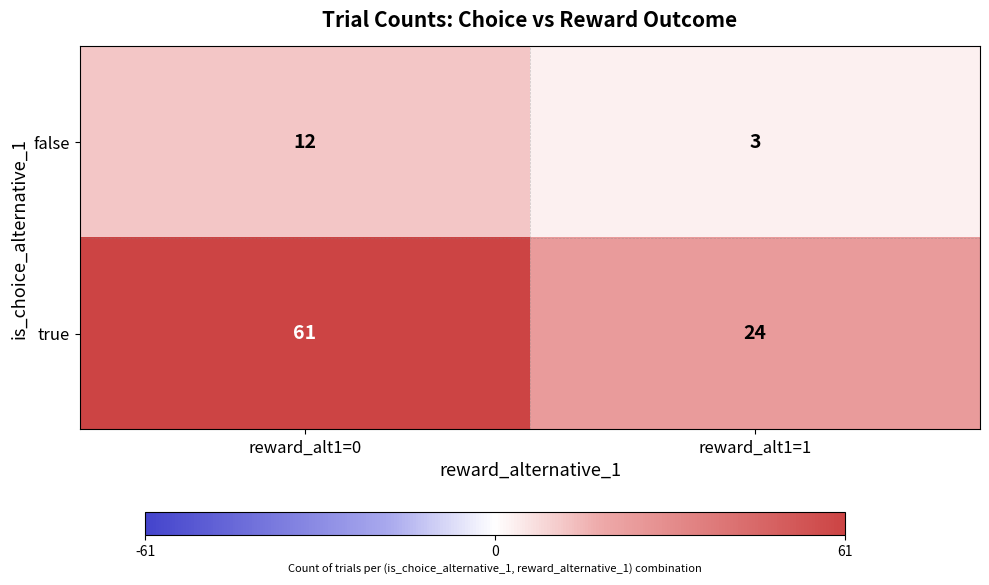

At which category is the sum across all series the highest?

reward_alt1=0